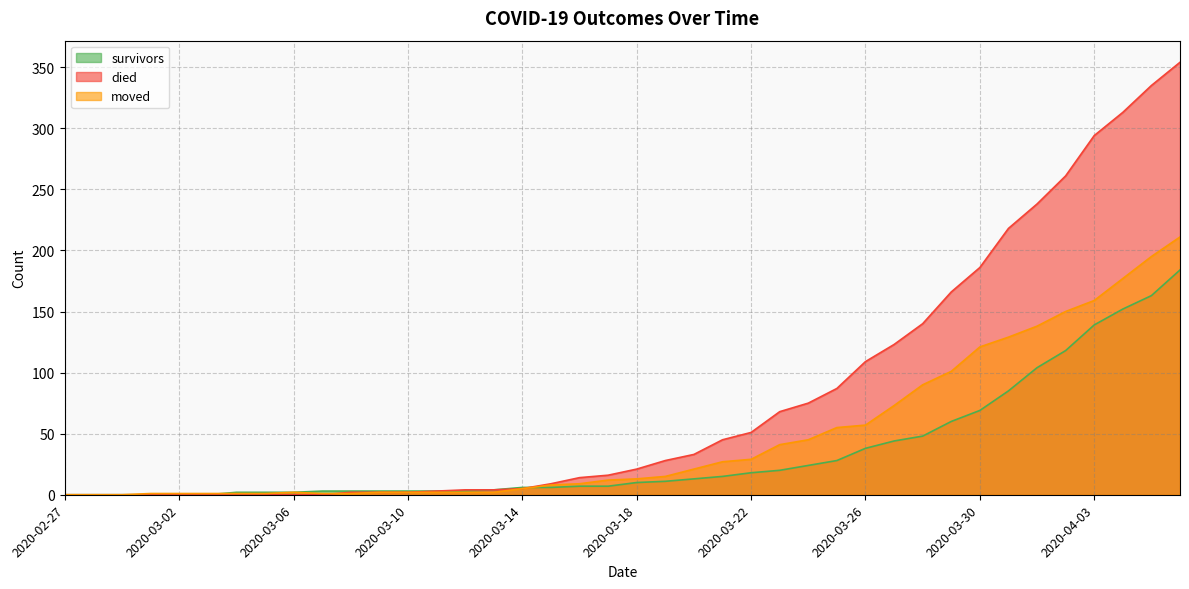

Is it true that survivors equals 6 at 2020-03-15?

True